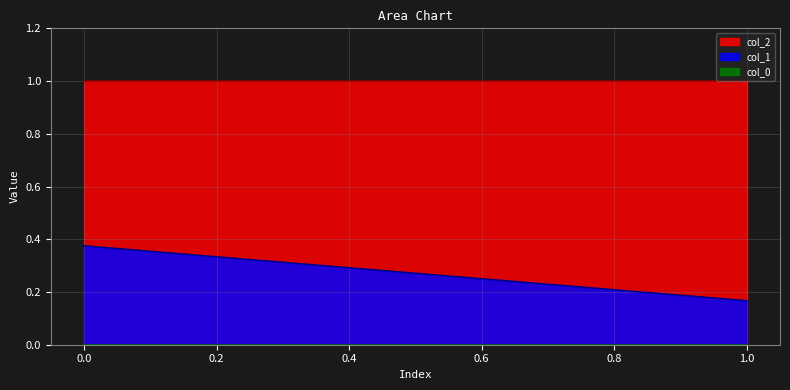

List the series in order of their overall mean, lowest first.

col_0_vals, col_1, col_2